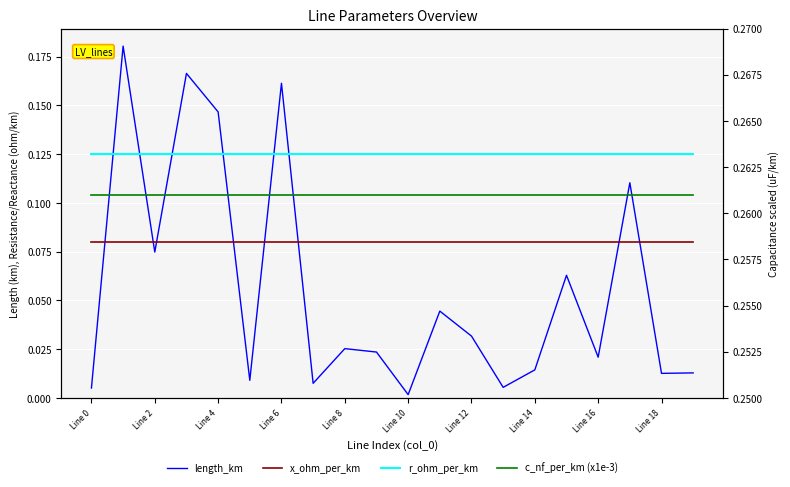

True or false: r_ohm_per_km and x_ohm_per_km intersect in this chart.

False